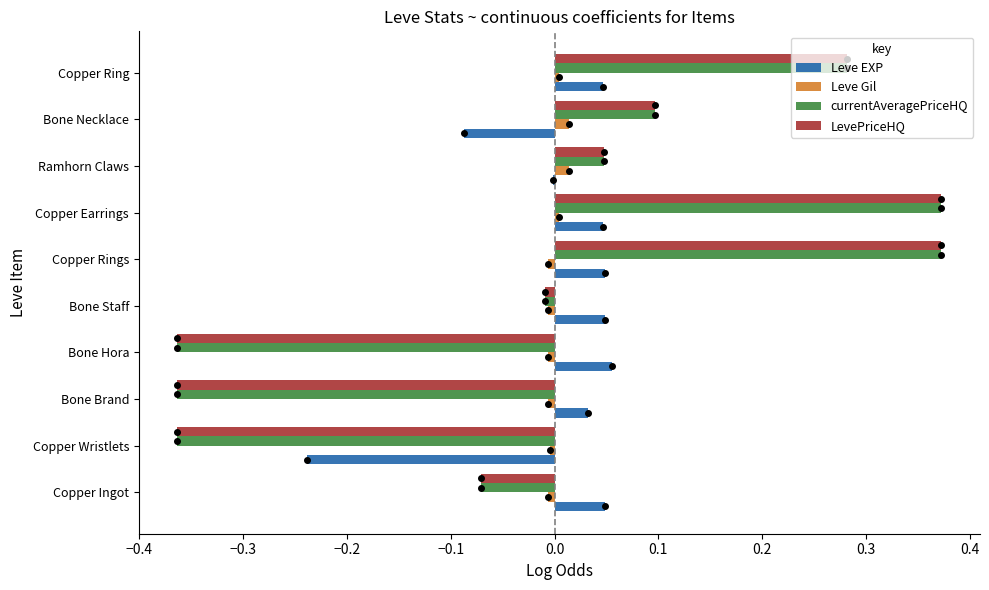

Where is LevePriceHQ nearest to the value 0?

Bone Staff